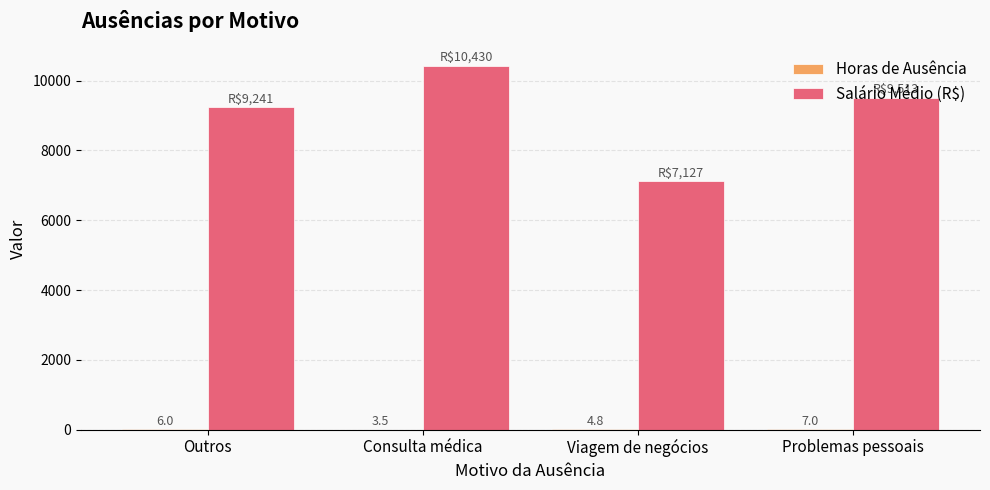

Where is Salário Médio (R$) nearest to the value 8778?

Outros